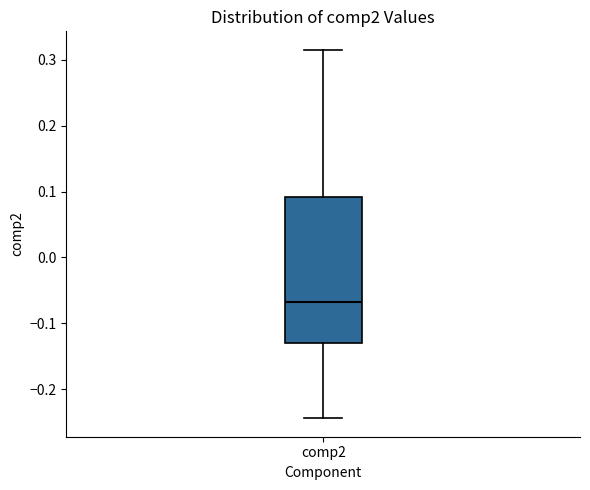

Transcribe this box plot: give where the median line is, the range the box spans, and where the two whiskers end, as read against the y-axis. The values are not printed on the chart, so give them approximately, as read against the axis.

median -0.07, box -0.13 to 0.09, whiskers -0.24 to 0.32